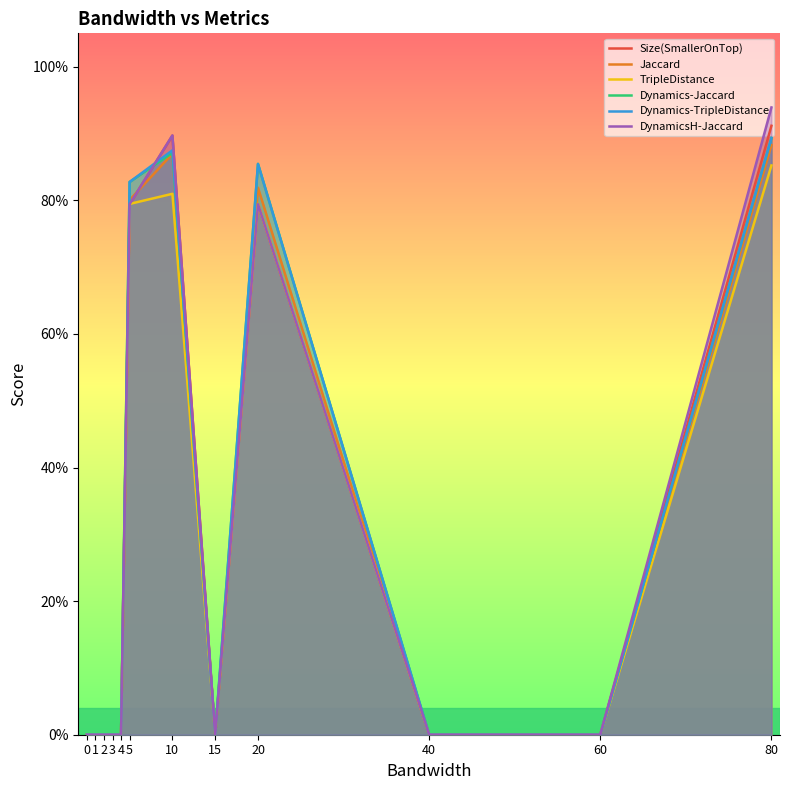

What is the average value of the TripleDistance series?

0.3